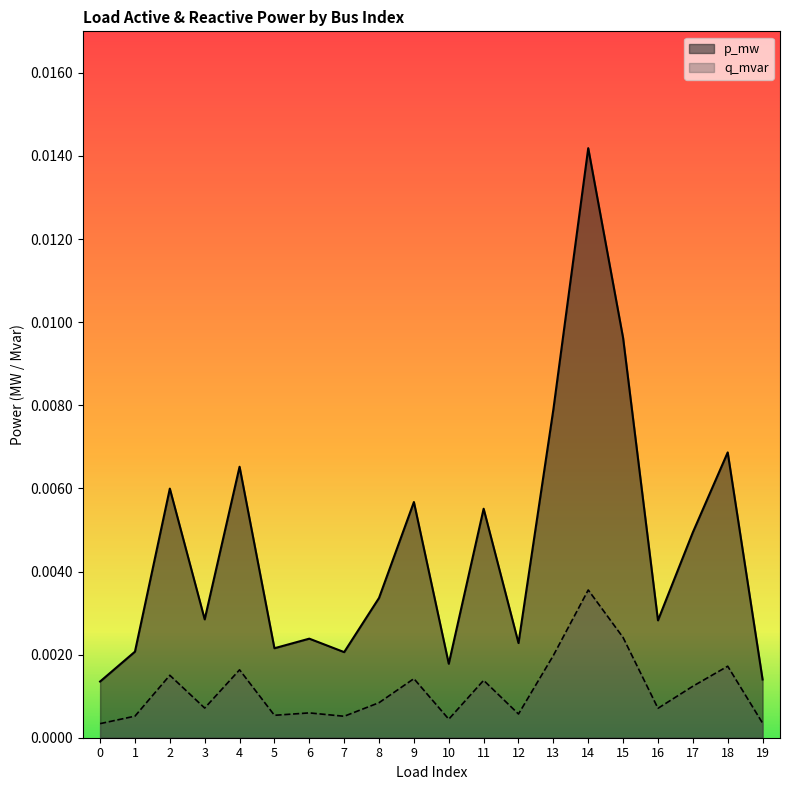

Which series has the widest spread of values?

p_mw